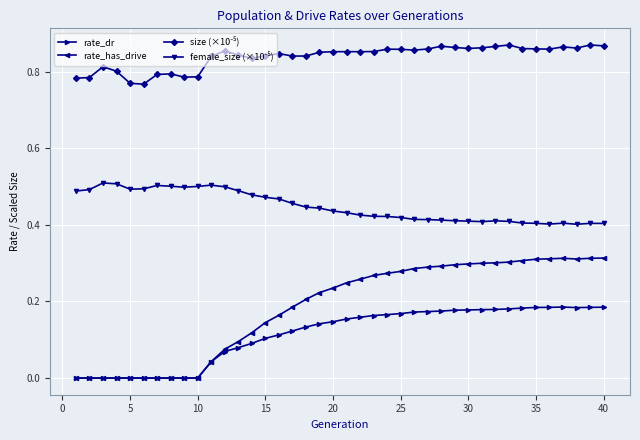

Which series has the widest spread of values?

rate_has_drive